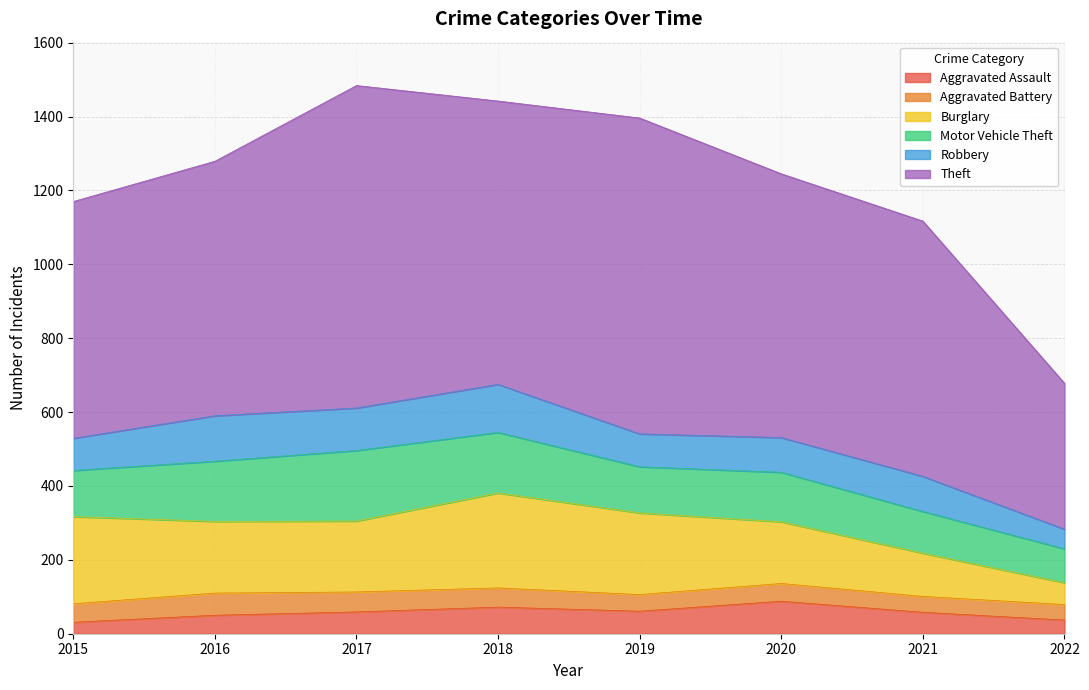

What is the value of the Robbery point at the 4th from the left?

130